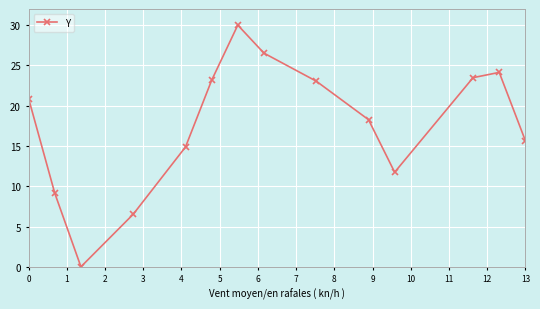

What is the value of the 6th point from the left?

23.2